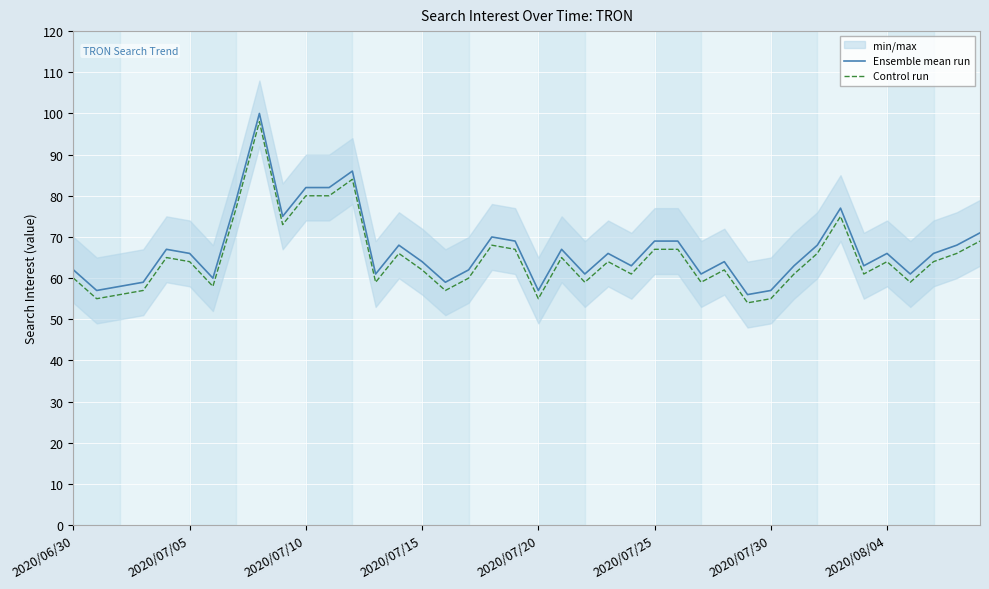

Rank the series by their maximum value, from highest to lowest.

Ensemble mean run, Control run